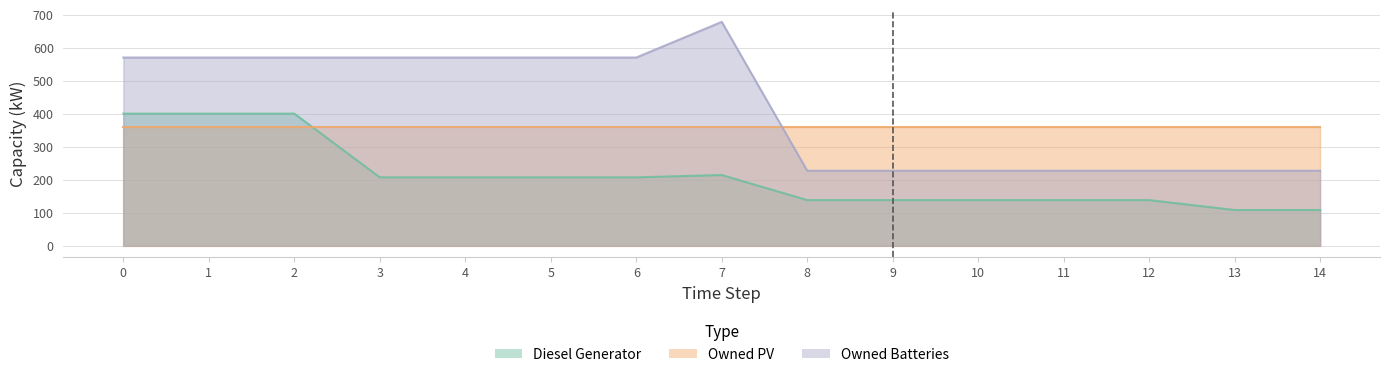

What is the spread (max minus min) of values at 3?

363